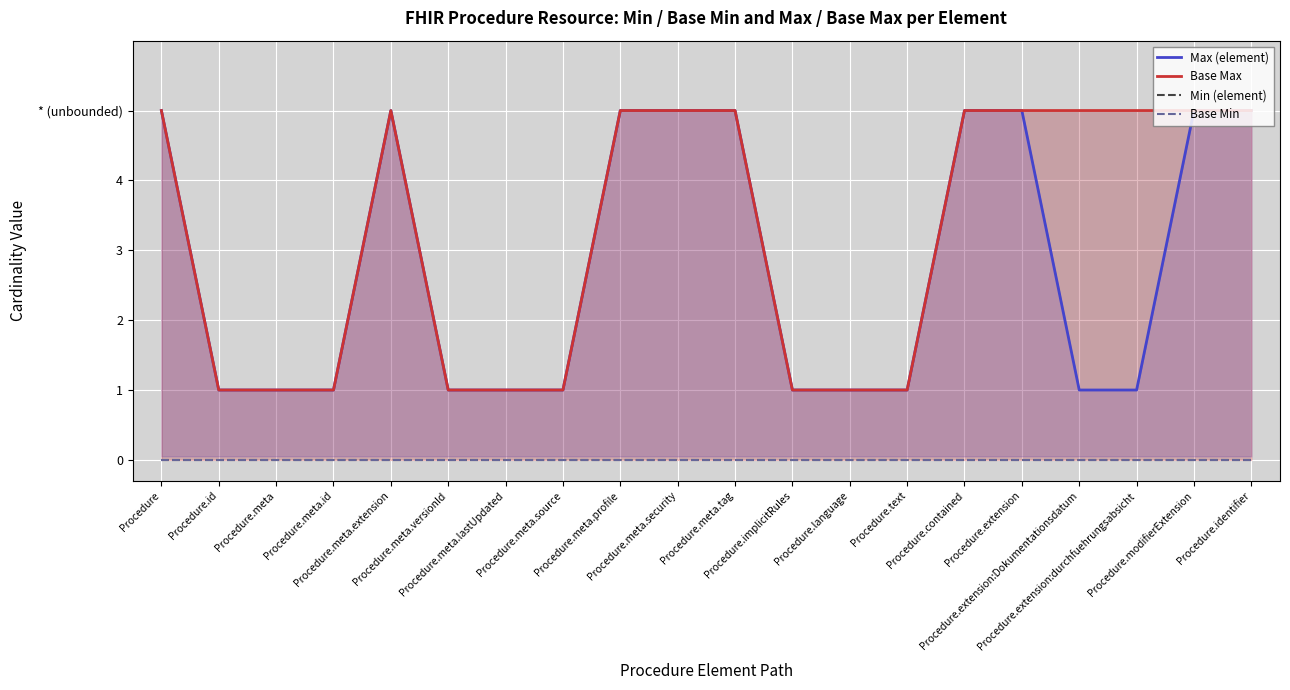

Which label corresponds to the smallest value in the chart?

Procedure